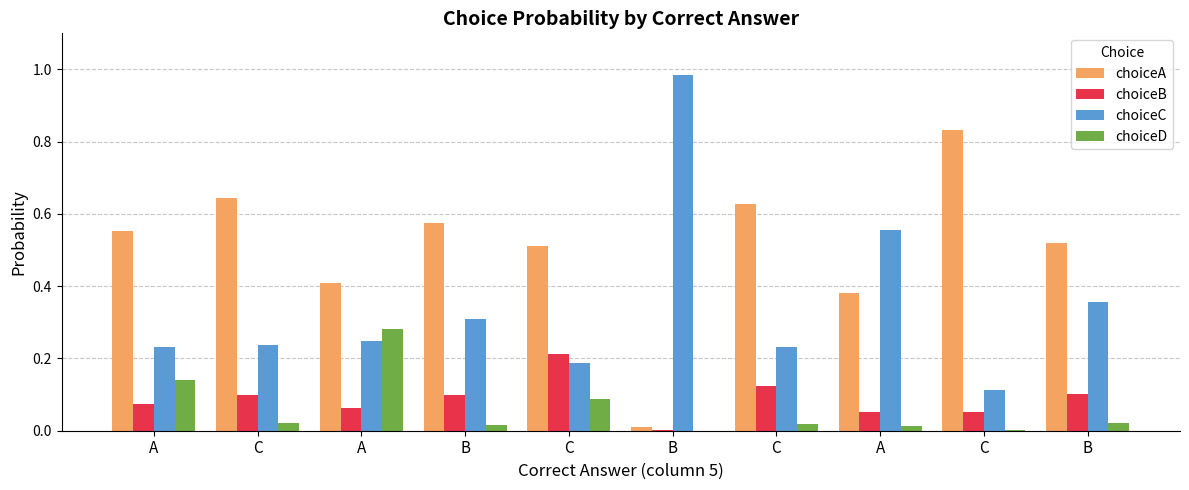

At which category is the sum across all series the highest?

C